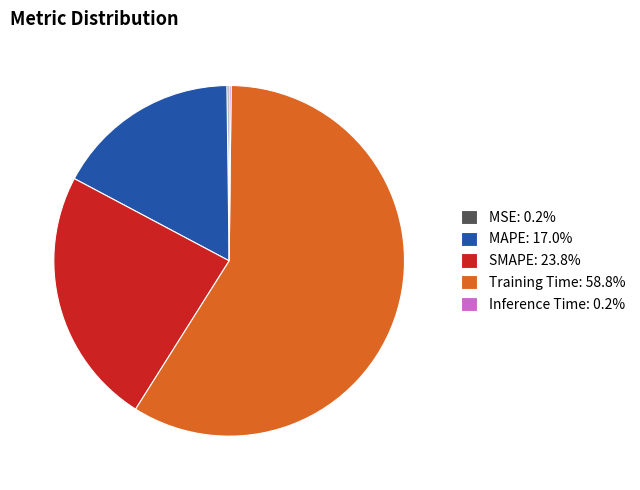

Is there a majority slice in this chart?

Yes